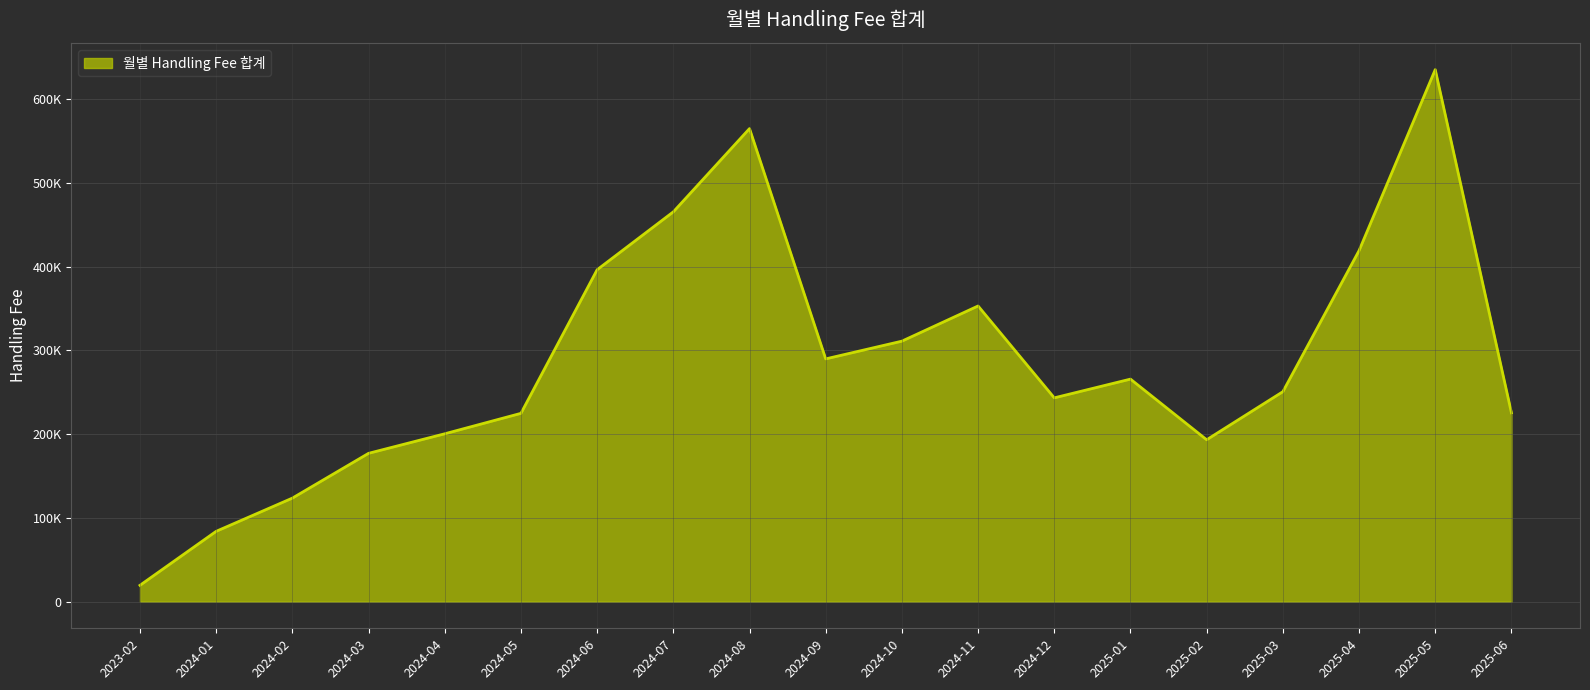

Does the chart display data point markers on the line(s)?

No